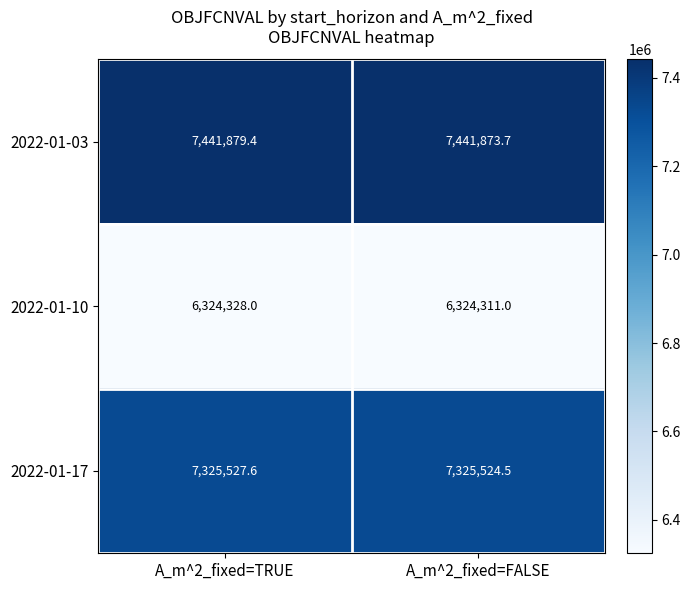

What is the sum of all 2022-01-03 values?

14883753.1